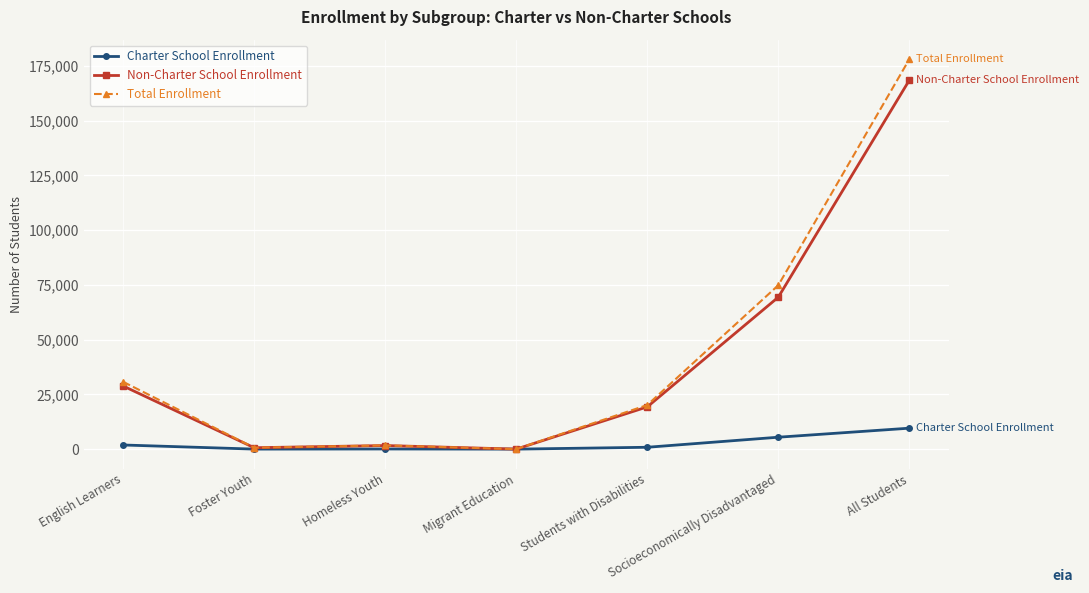

True or false: Charter School Enrollment has a value of 5444 at Socioeconomically Disadvantaged.

True